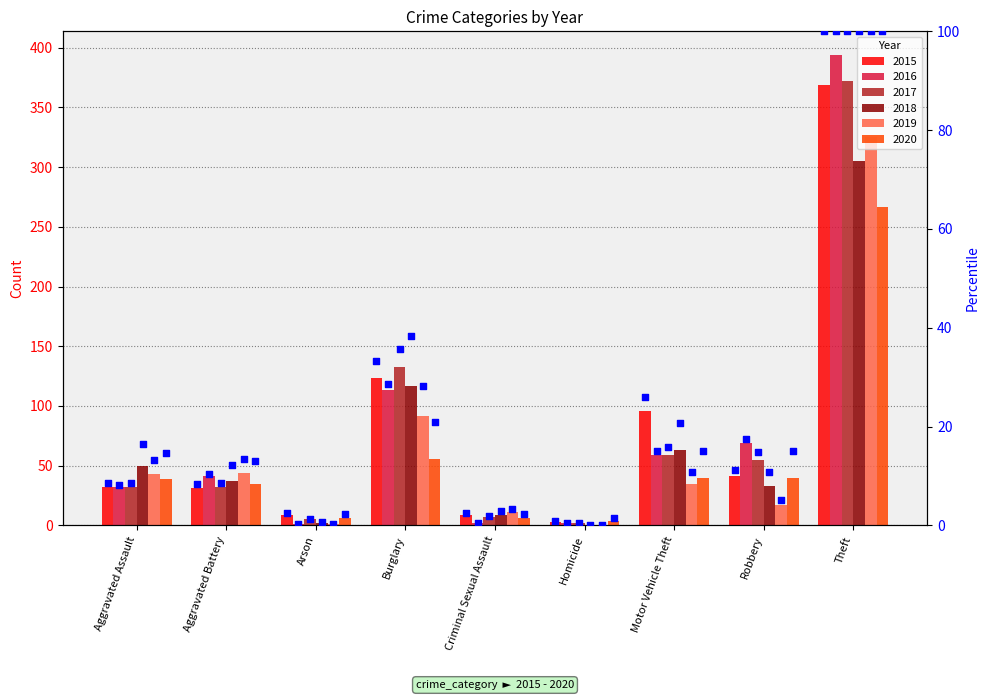

Which has a higher value, Arson or Aggravated Assault?

Aggravated Assault